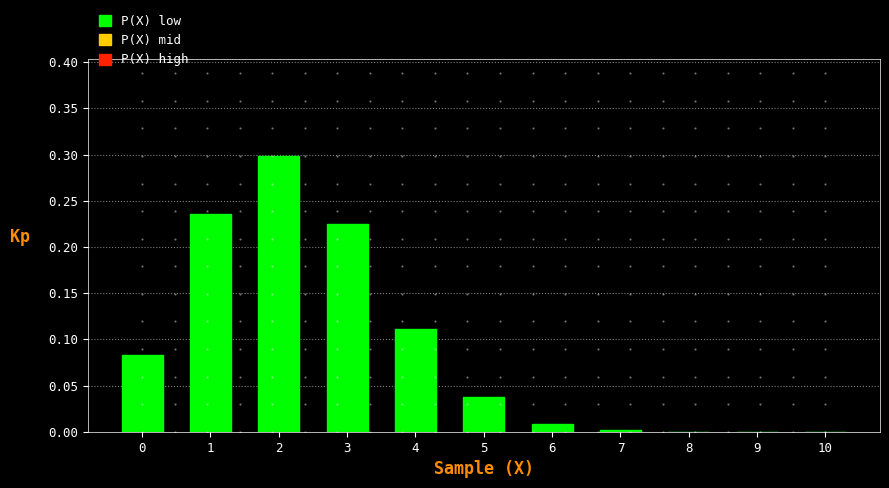

What is the greatest value displayed?

0.3